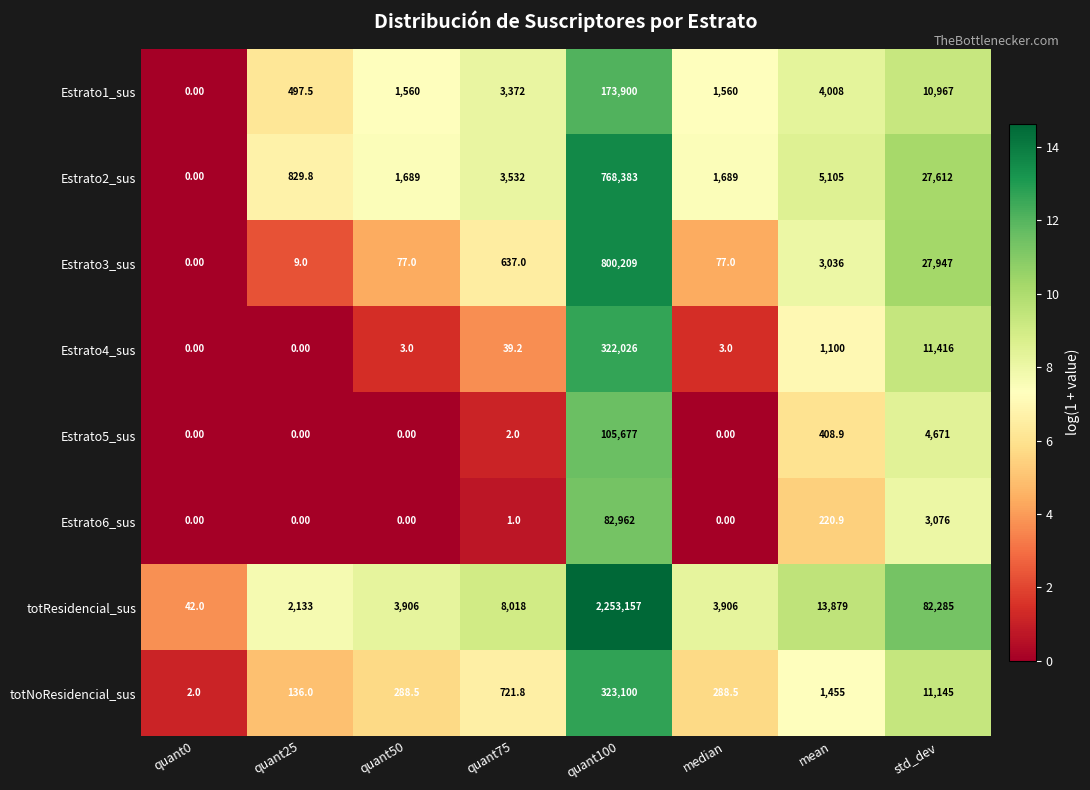

Count the number of data series in this chart.

8